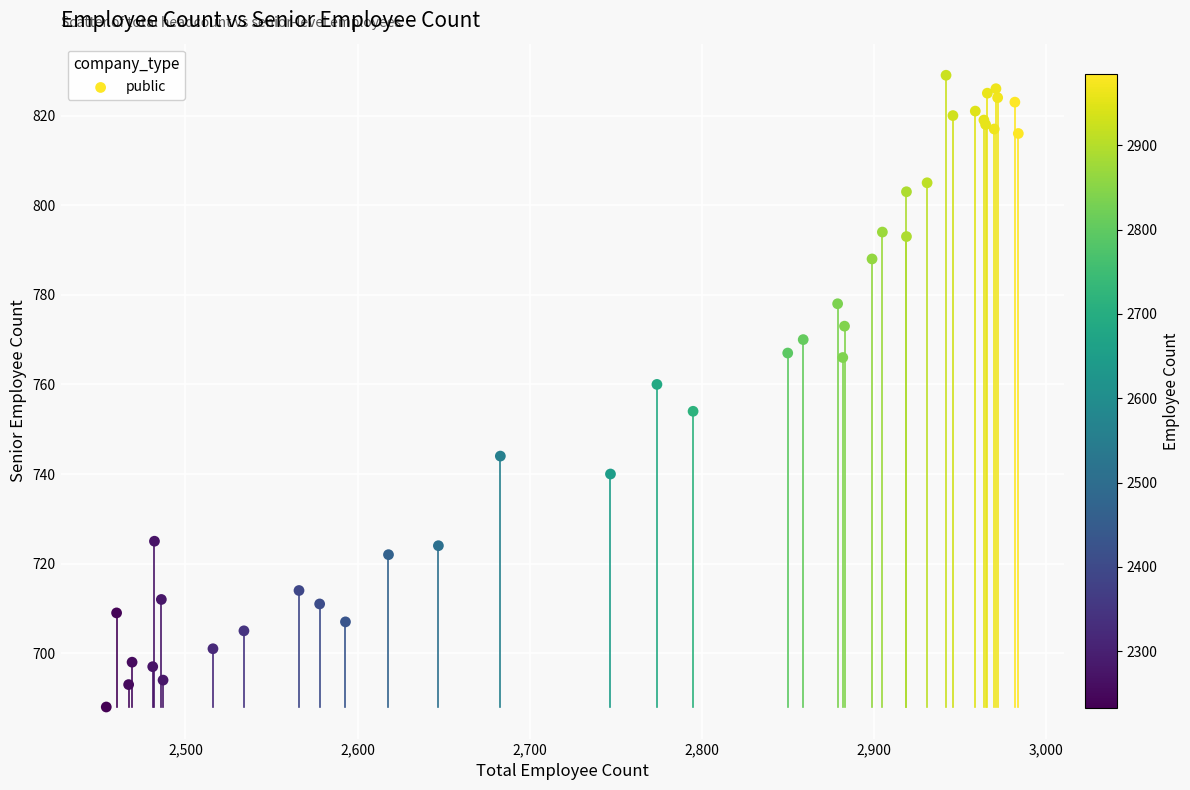

What Y value in the scatter plot is closest to 758?

760